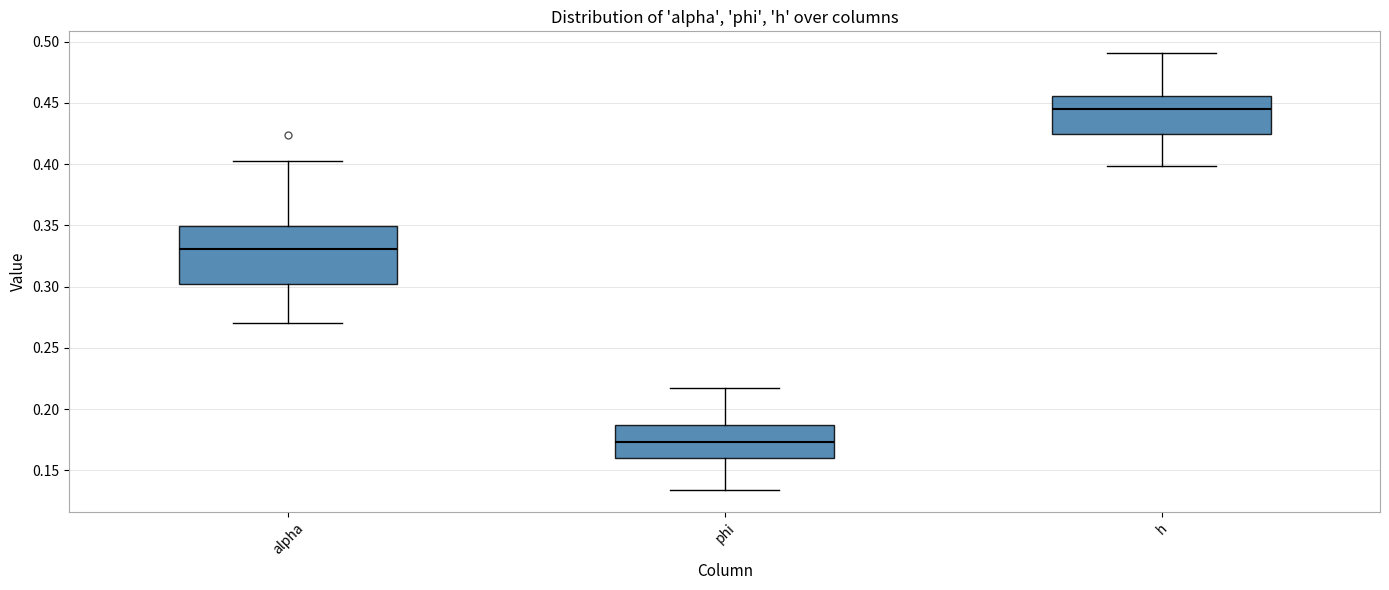

Reading left to right, read every box against the y-axis: the position of its median line, the range the box covers, and the ends of its whiskers. The values are not printed on the chart, so give them approximately, as read against the axis.

alpha: median 0.330, box 0.300 to 0.350, whiskers 0.270 to 0.400
phi: median 0.175, box 0.160 to 0.185, whiskers 0.135 to 0.220
h: median 0.445, box 0.425 to 0.455, whiskers 0.400 to 0.490